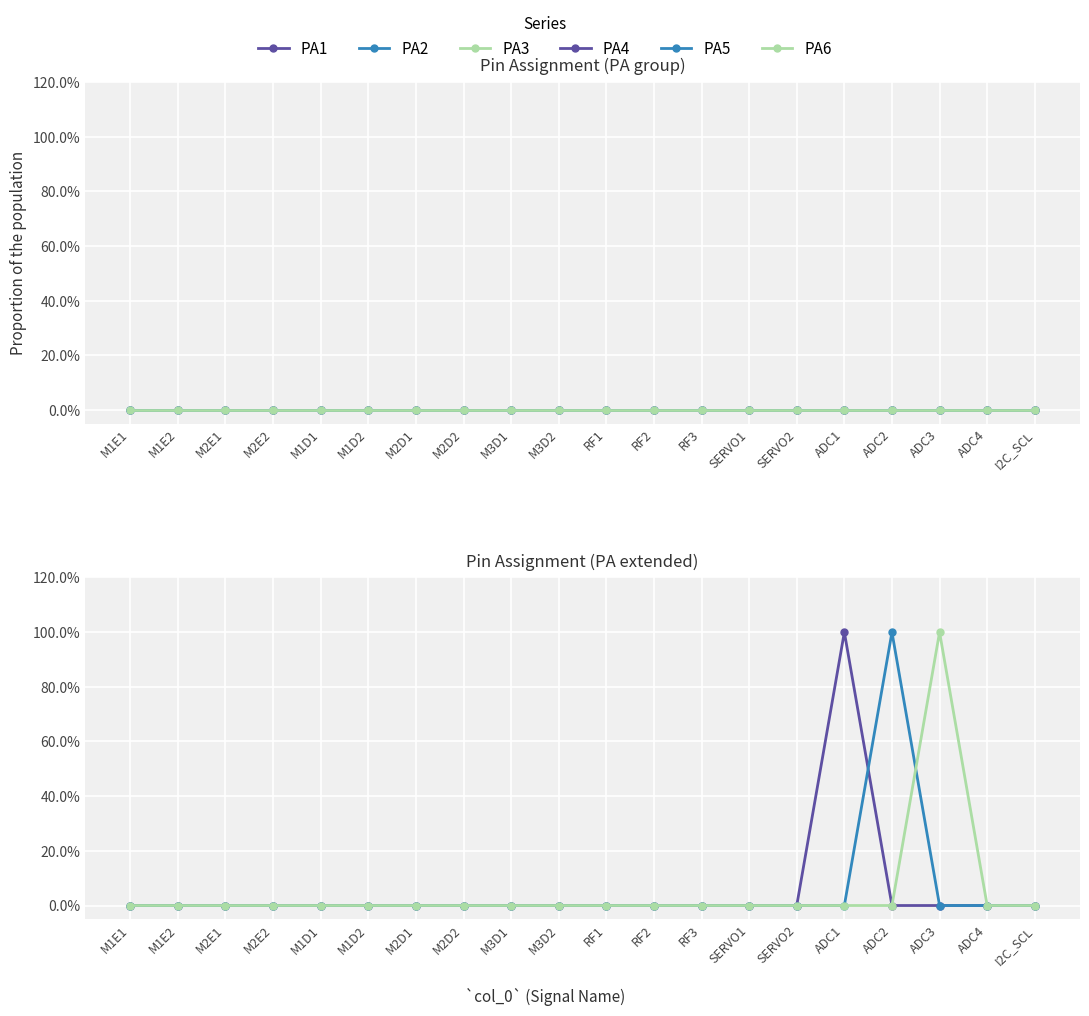

How many lines are shown in the chart?

6